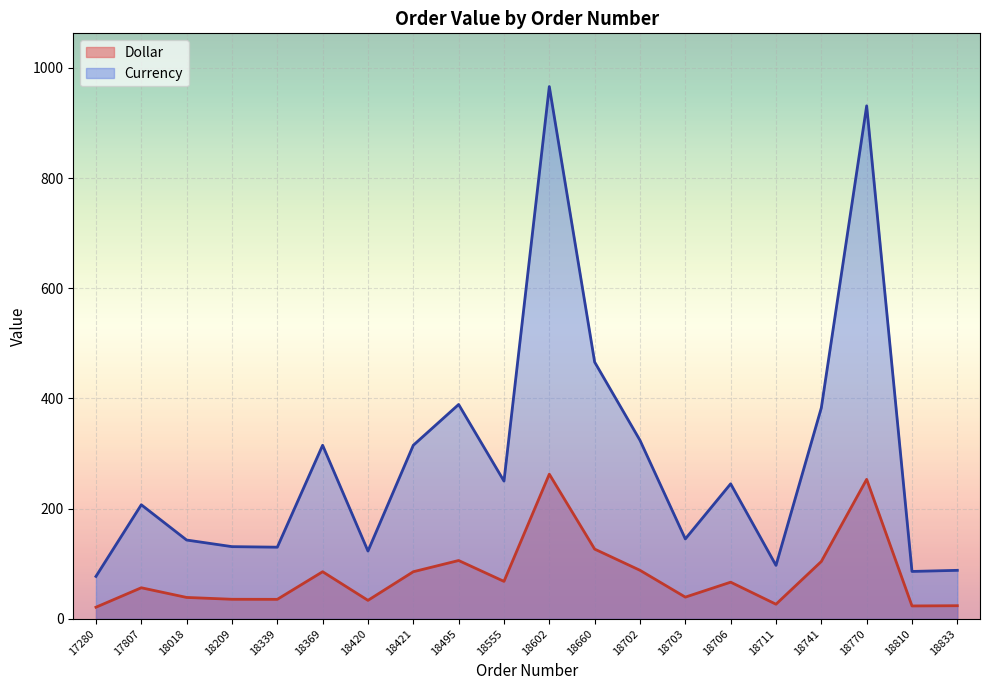

True or false: Currency and Dollar intersect in this chart.

False